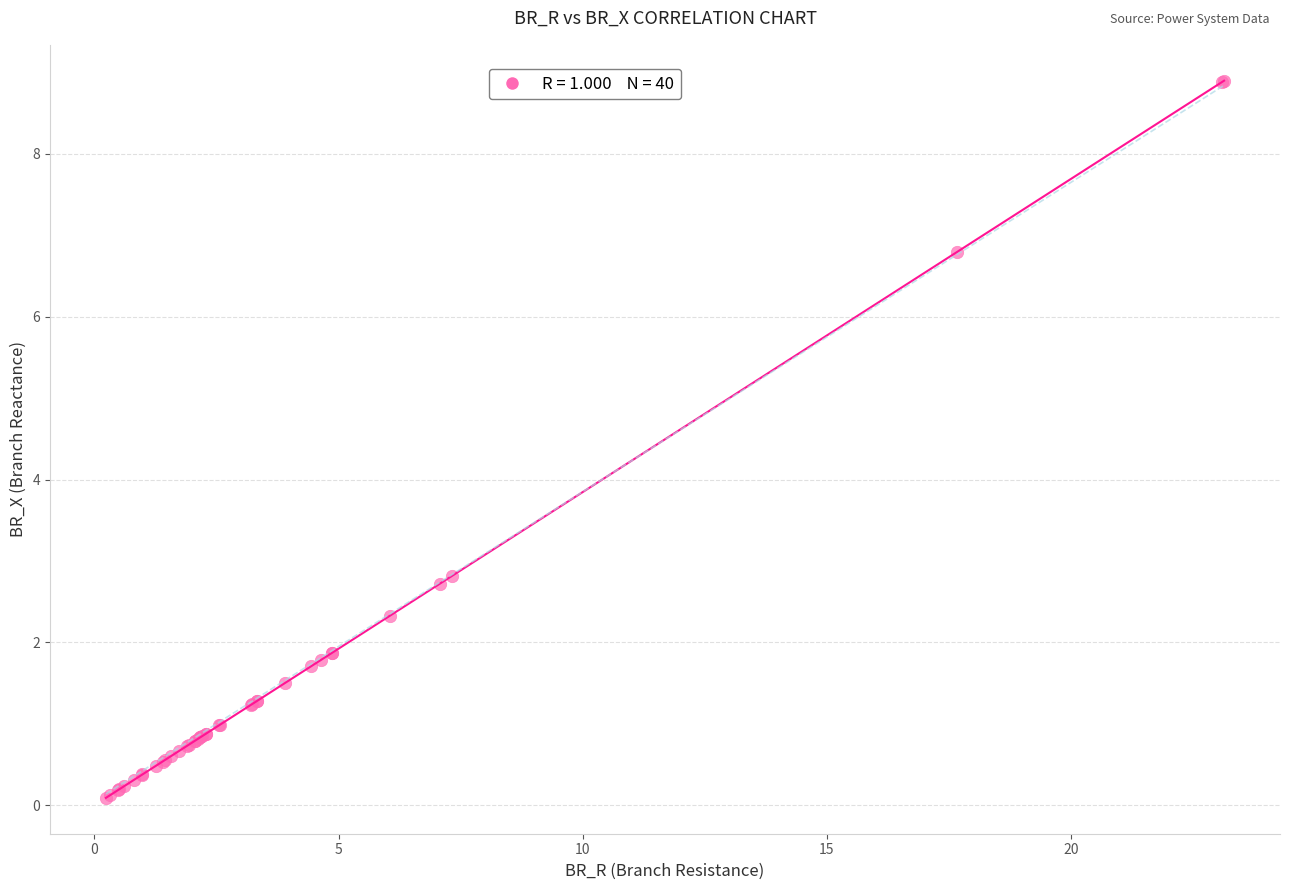

What Y value in the scatter plot is closest to 4?

2.8